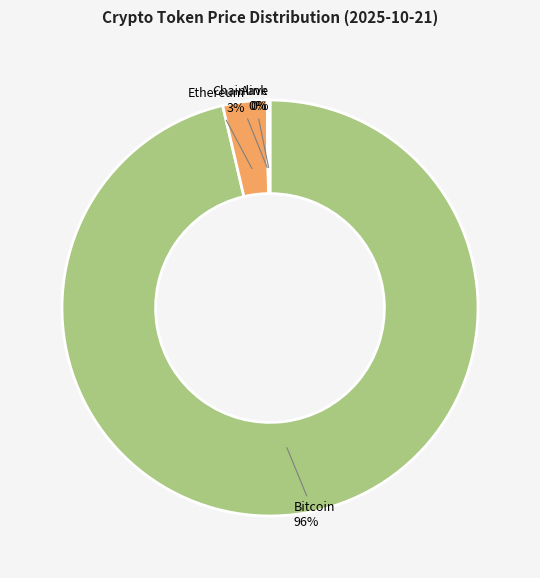

To the nearest percent, what is the average slice percentage?

25%